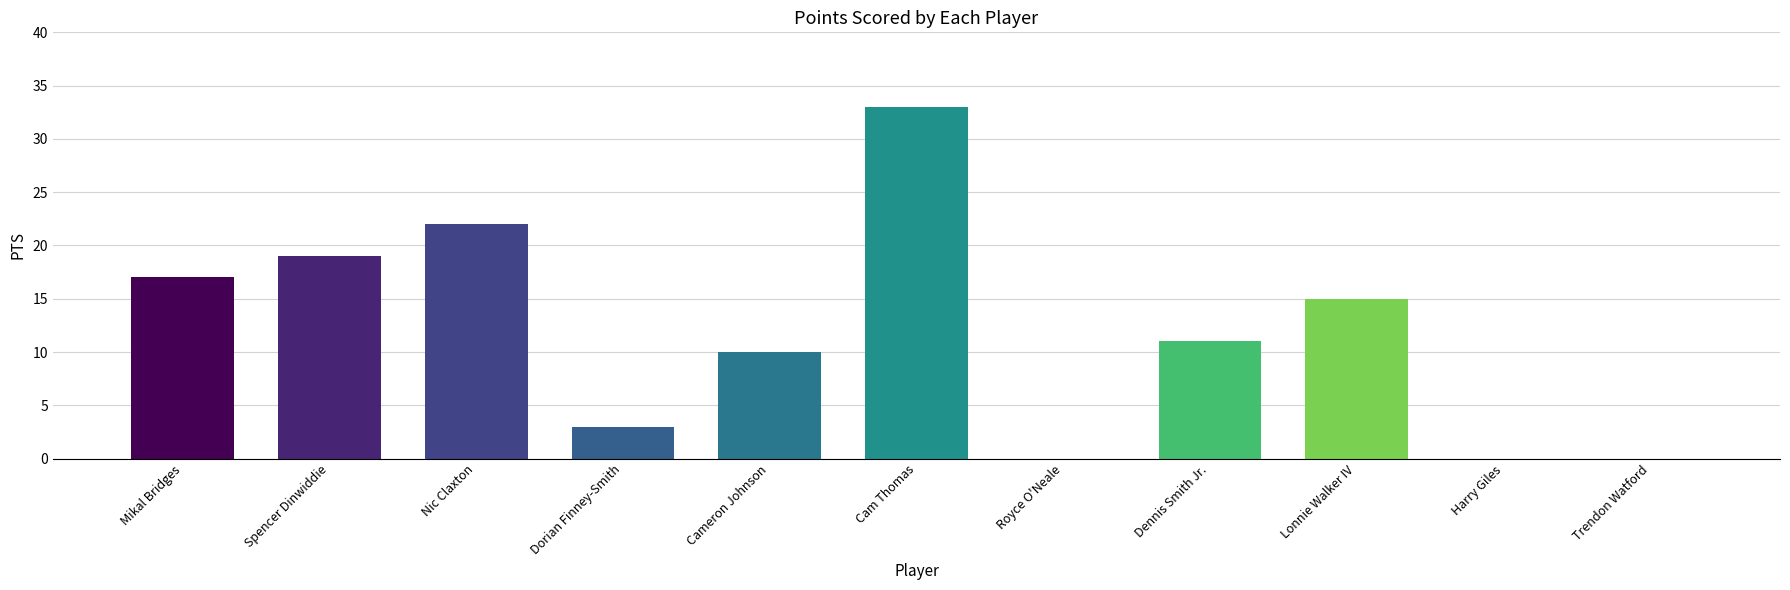

What is the greatest value displayed?

33